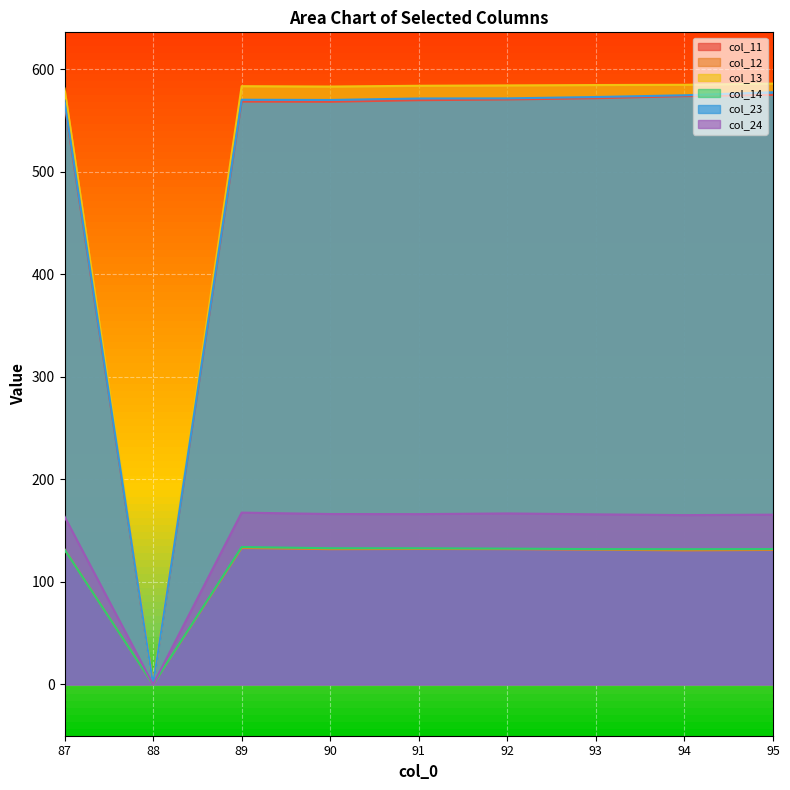

Where does the col_14 series first go above 132?

89